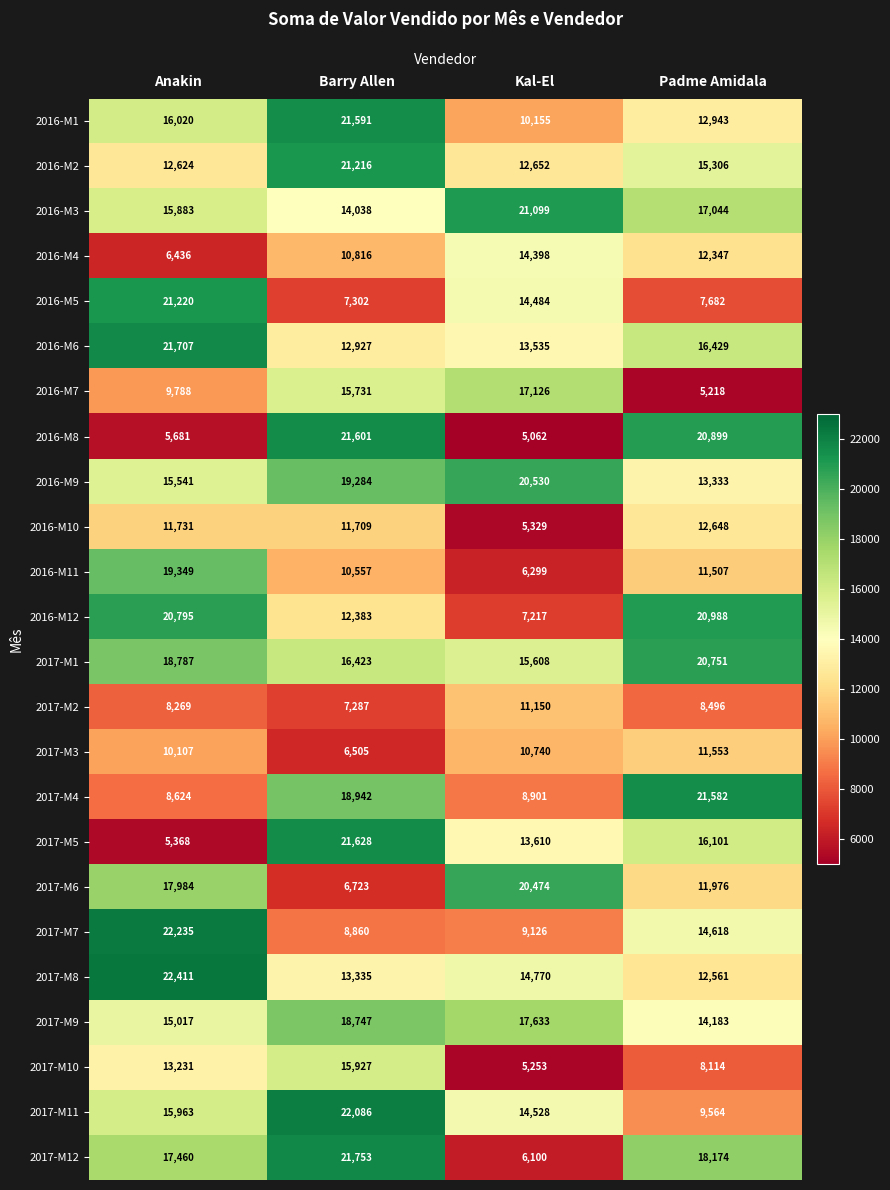

Which series has the largest range (max minus min)?

2016-M8